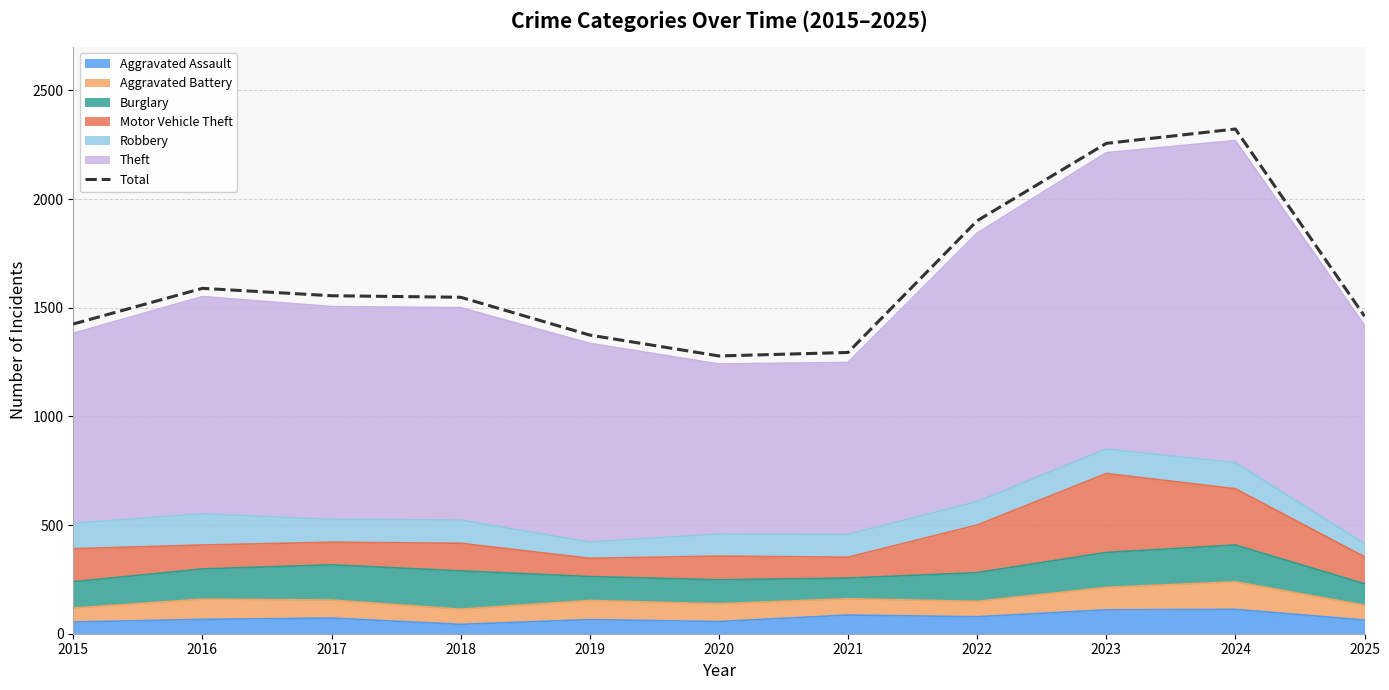

At which label does the data first exceed 1548?

2016